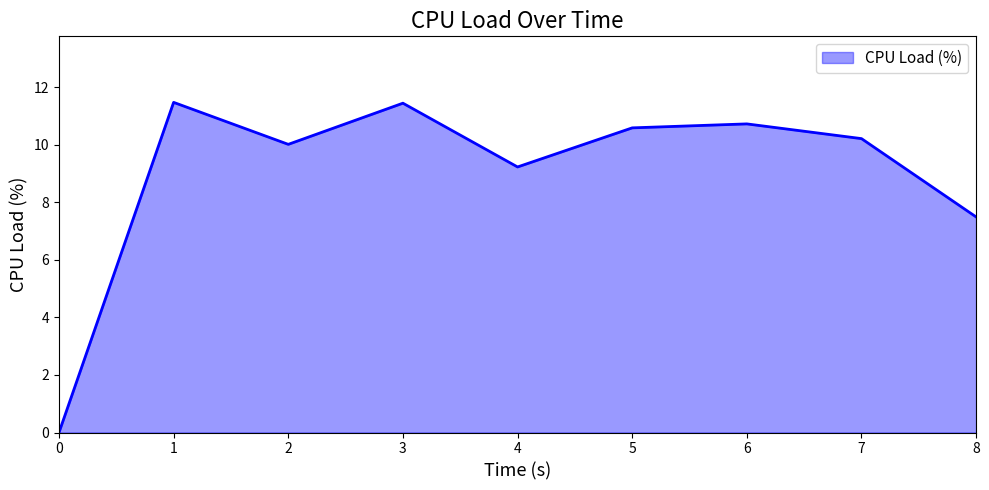

What is the sum of all values?

81.2